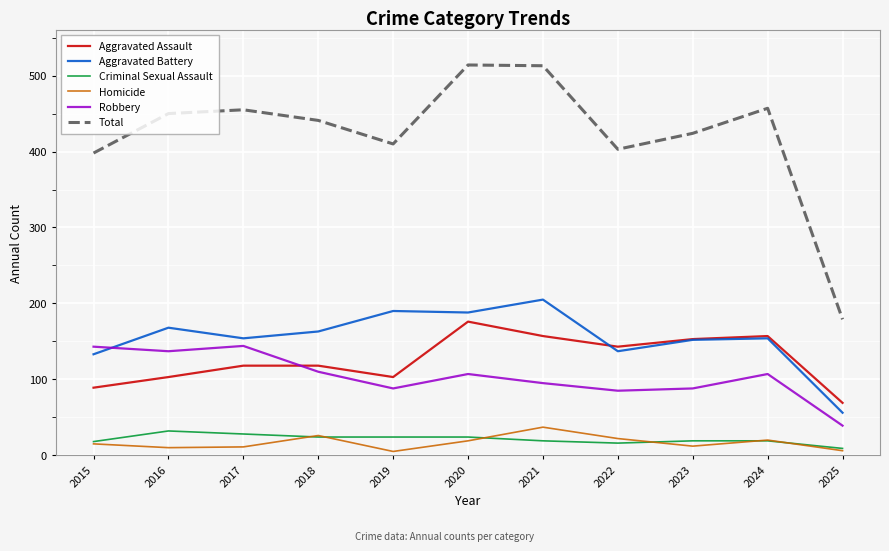

What is the maximum value shown in the chart?

514